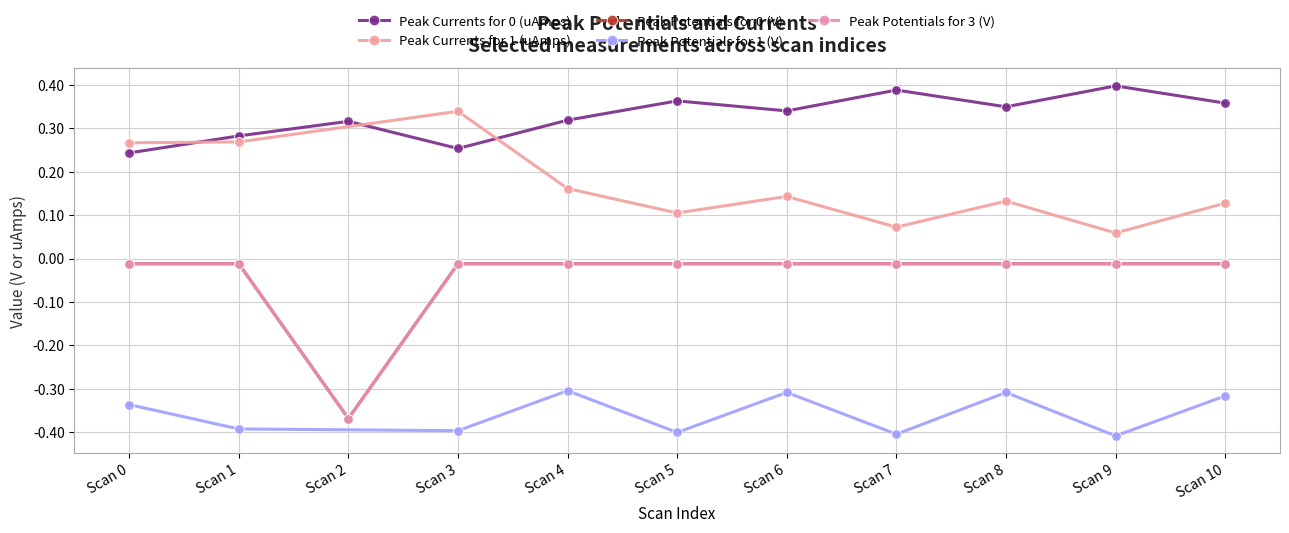

What is the difference between the maximum and minimum values in the Peak Potentials for 3 (V) series?

0.4